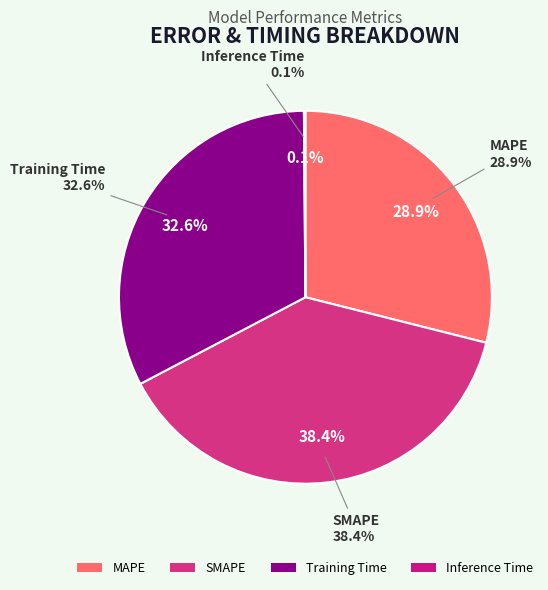

To the nearest percent, what percentage of the pie is SMAPE?

38%